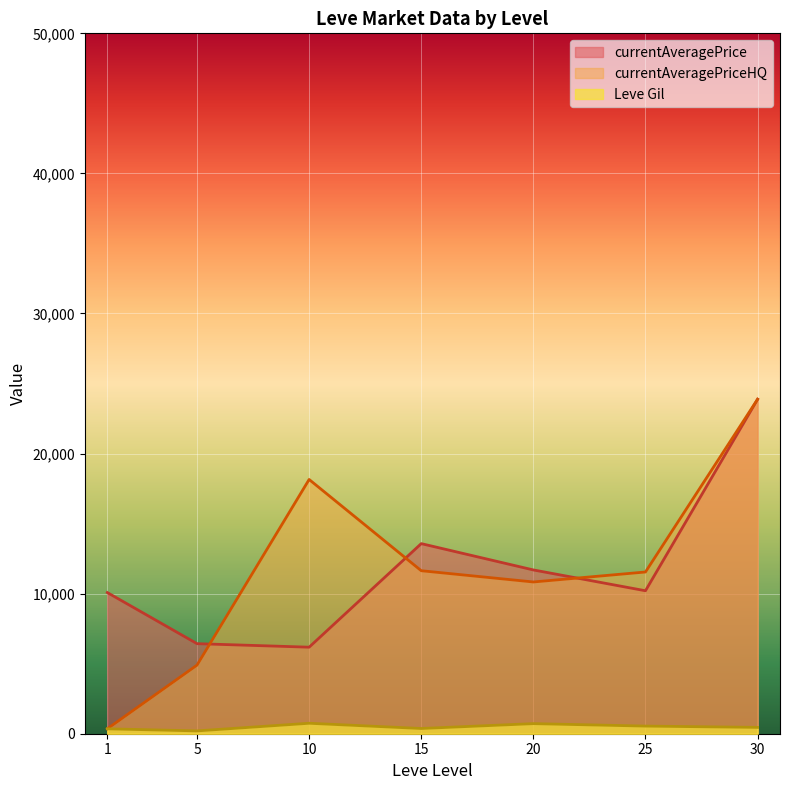

What is the average value of the currentAveragePriceHQ series?

11613.7